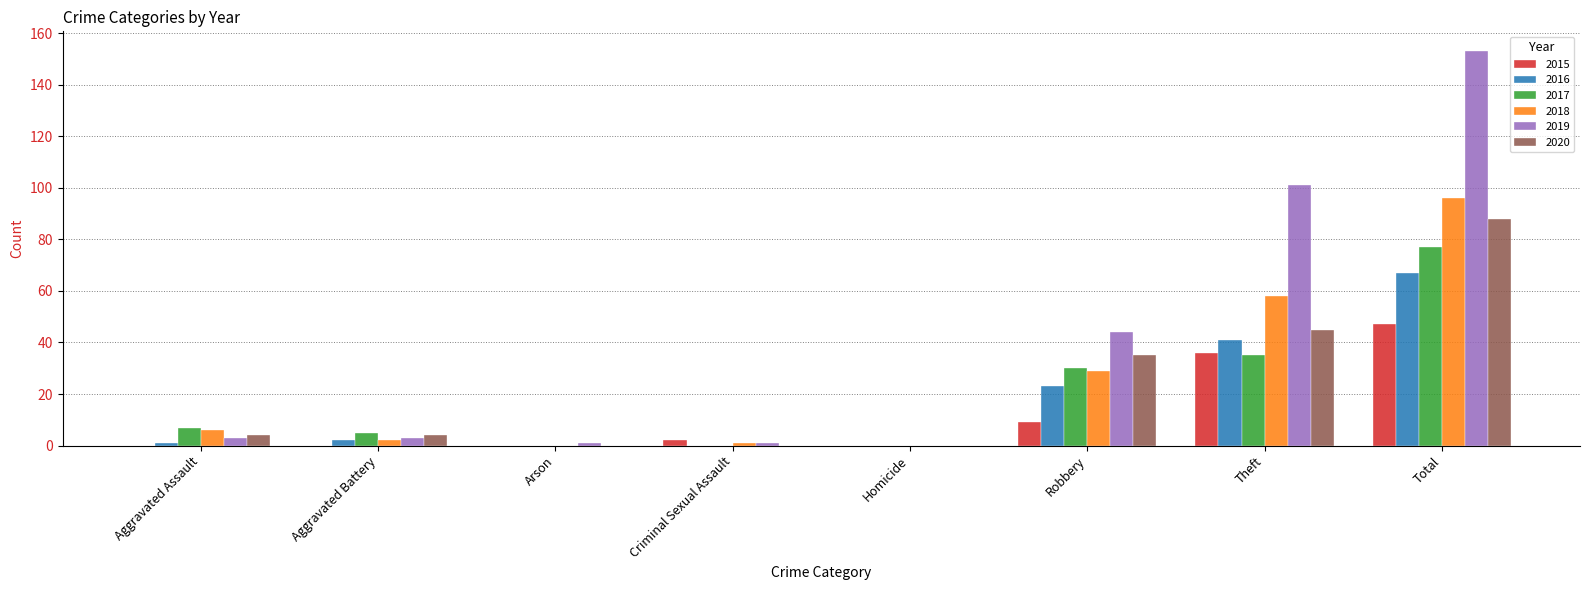

The value of 2018 at Total is 159. True or false?

False